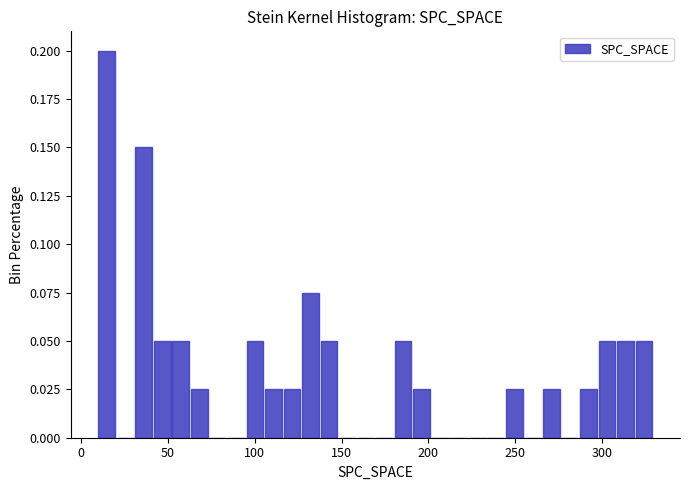

Read against the x-axis, roughly where is the centre of the tallest bar?

15